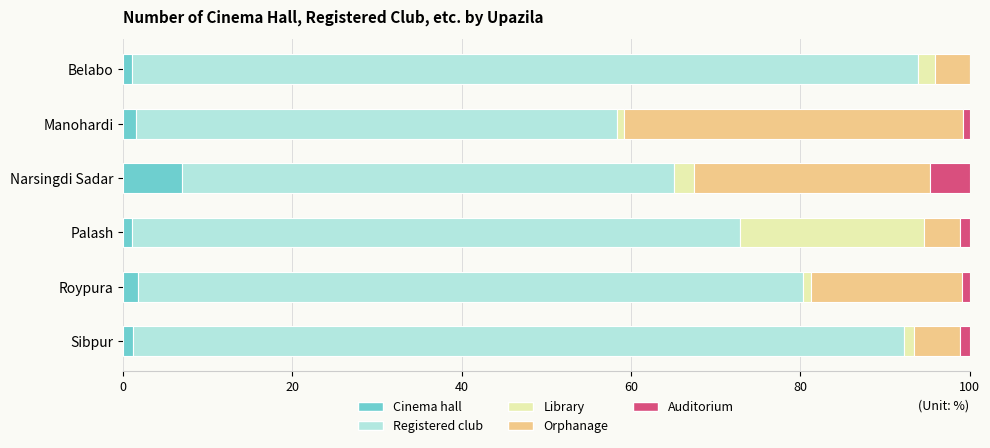

Is it true that Cinema hall equals 7.0 at Narsingdi Sadar?

True